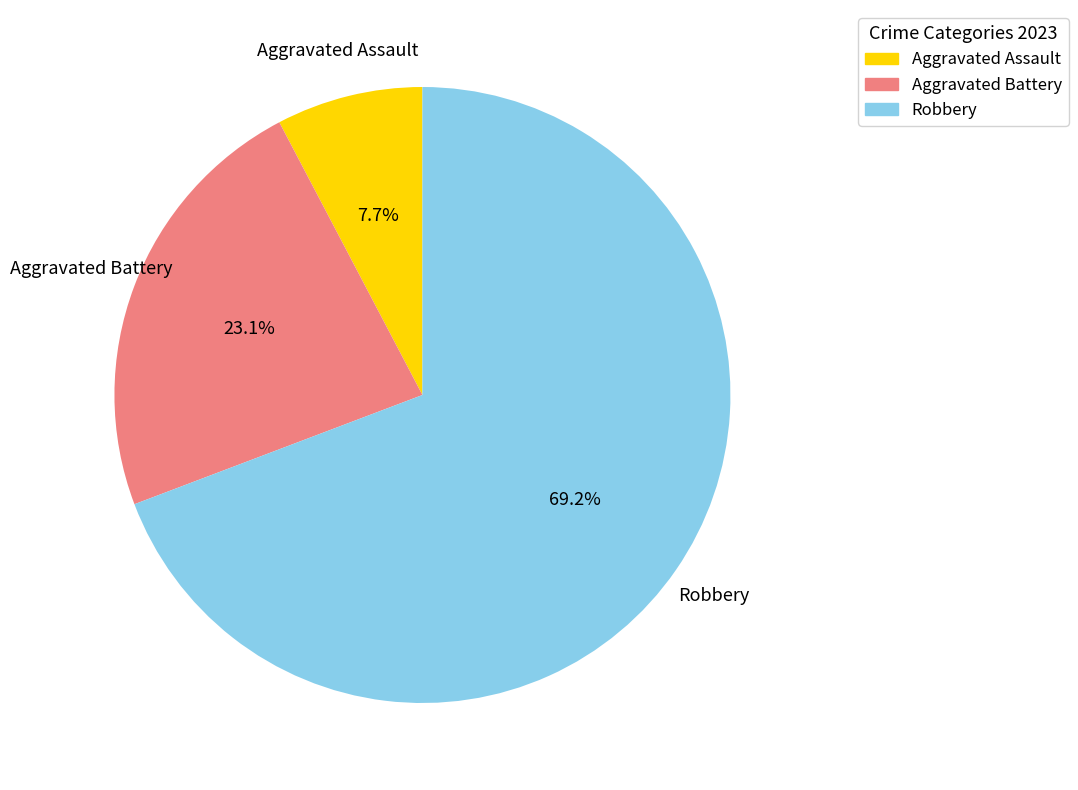

Combined, what portion of the pie is Aggravated Assault and Aggravated Battery?

30.8%